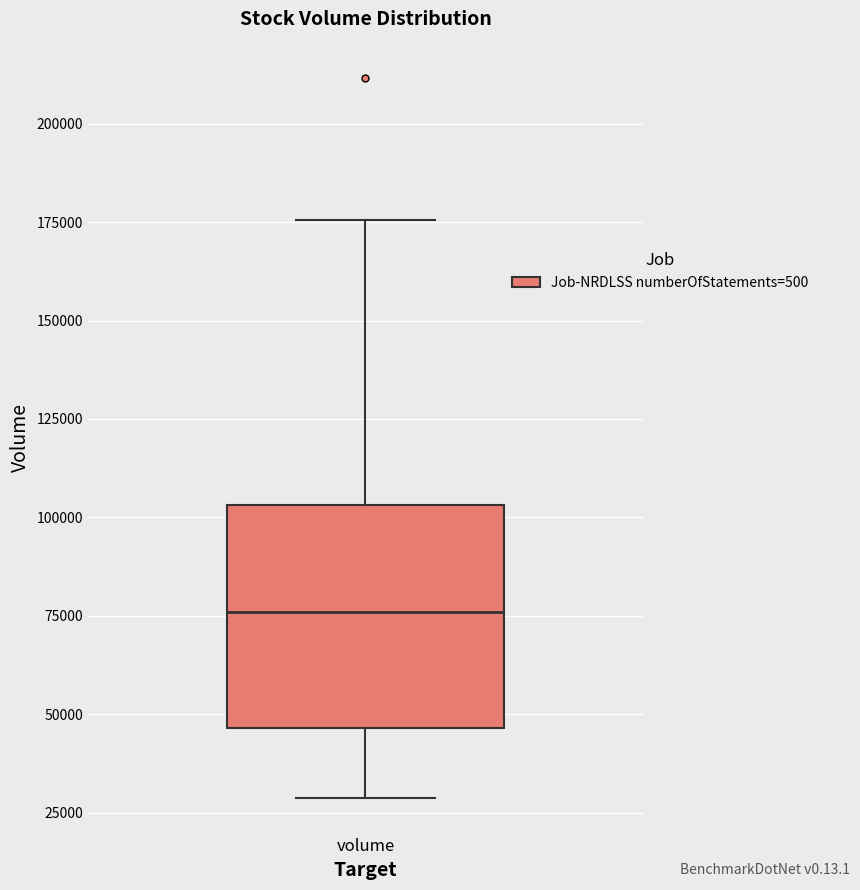

Transcribe this box plot: give where the median line is, the range the box spans, and where the two whiskers end, as read against the y-axis. The values are not printed on the chart, so give them approximately, as read against the axis.

median 75000, box 45000 to 105000, whiskers 30000 to 175000